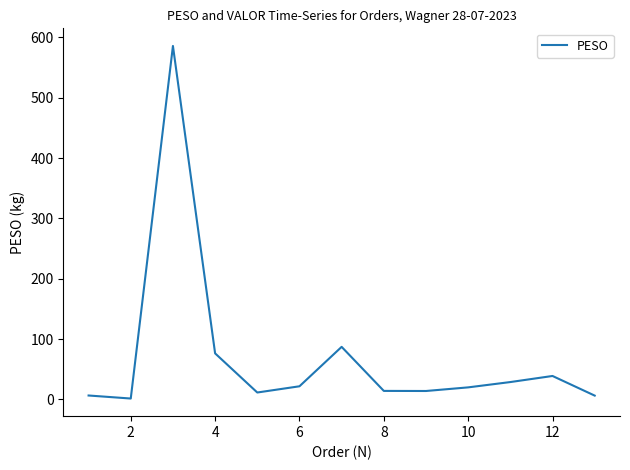

What is the difference between the maximum and minimum values?

584.4